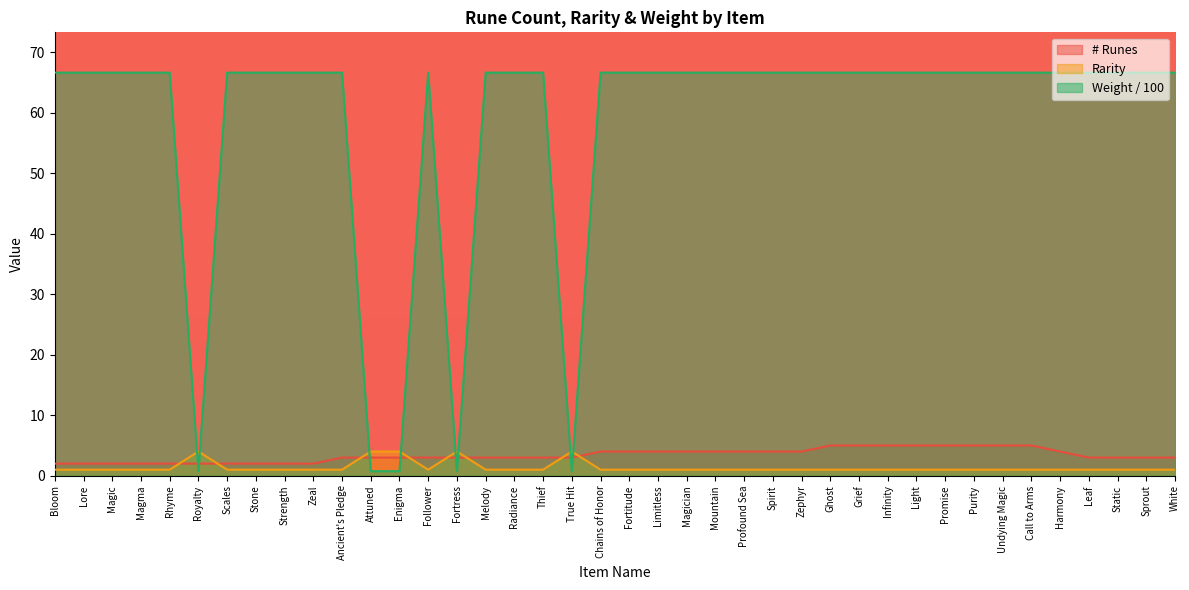

How many categories are shown in the chart?

40